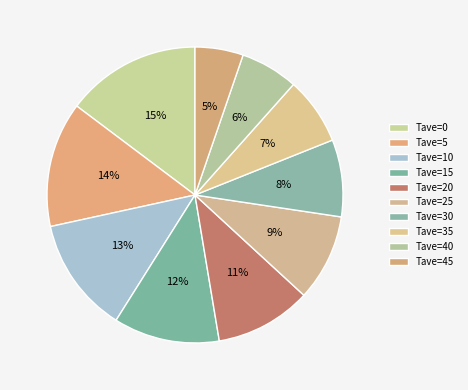

How many segments does this pie chart have?

10